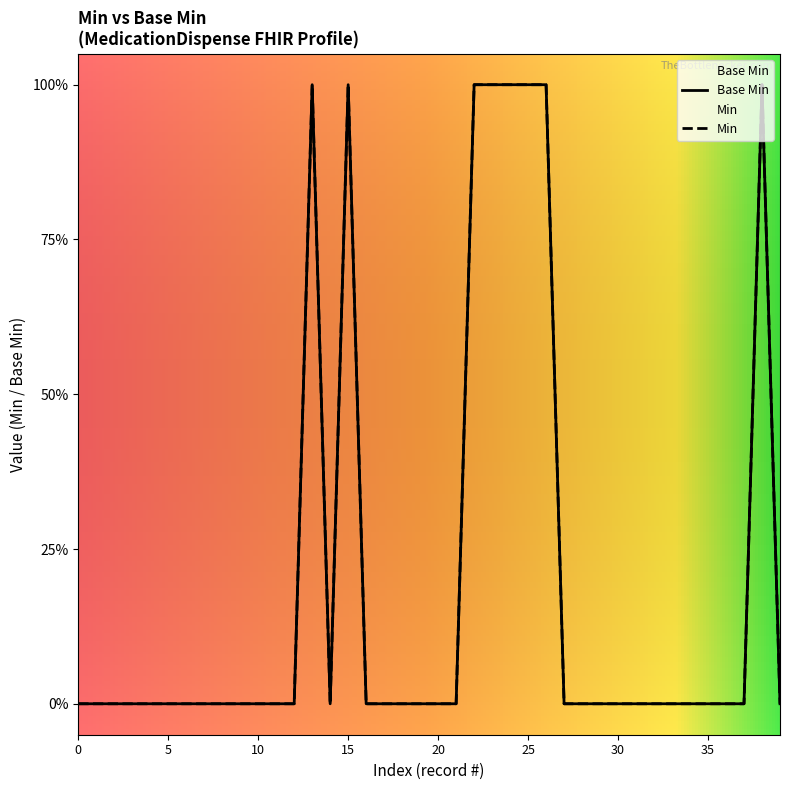

List the series in order of their peak value, lowest first.

Base Min, Min